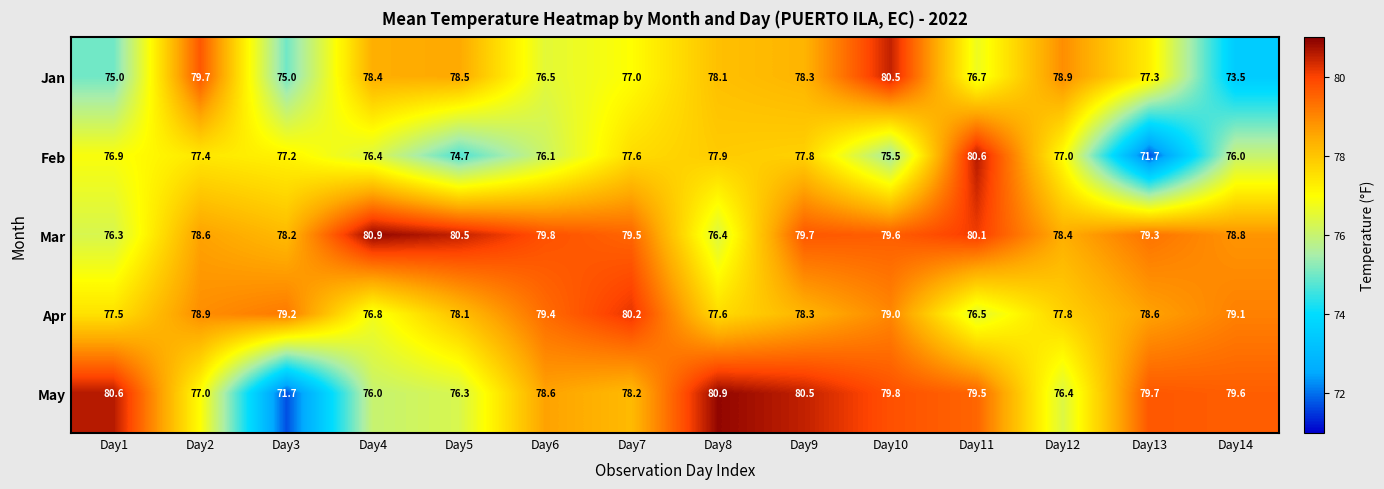

Count the number of categories in the chart.

14